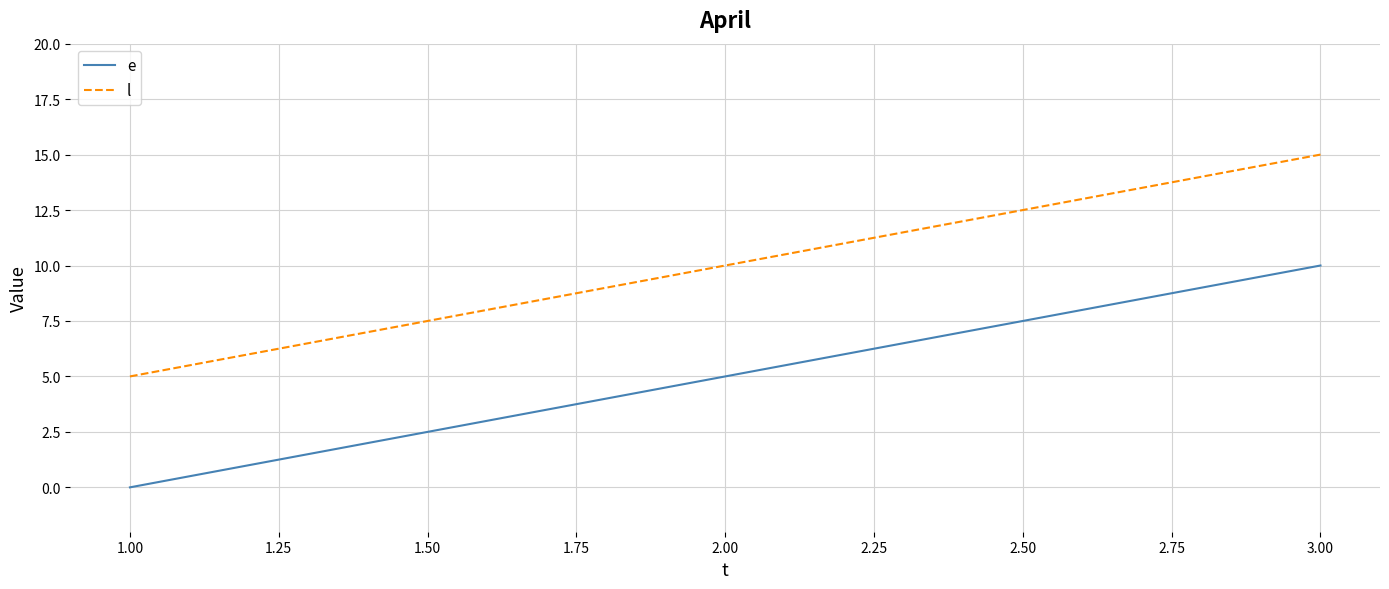

What is the total value across all series at 1.00?

5